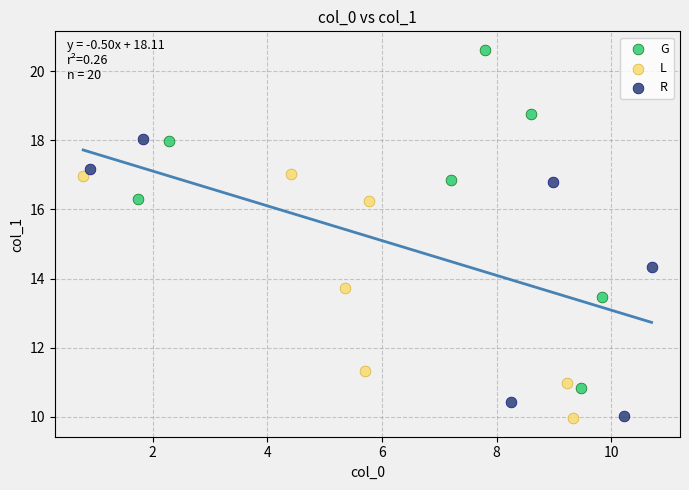

Which series has the widest spread of Y values?

G